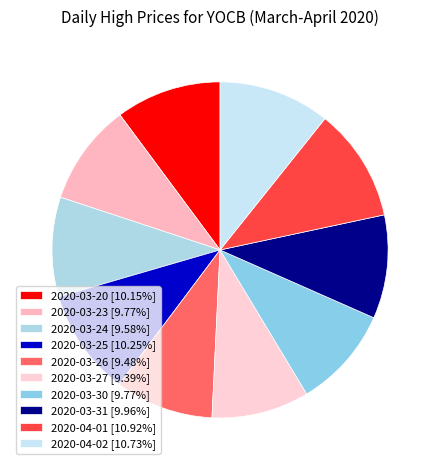

To the nearest percent, what percentage of the pie is 2020-03-23?

10%